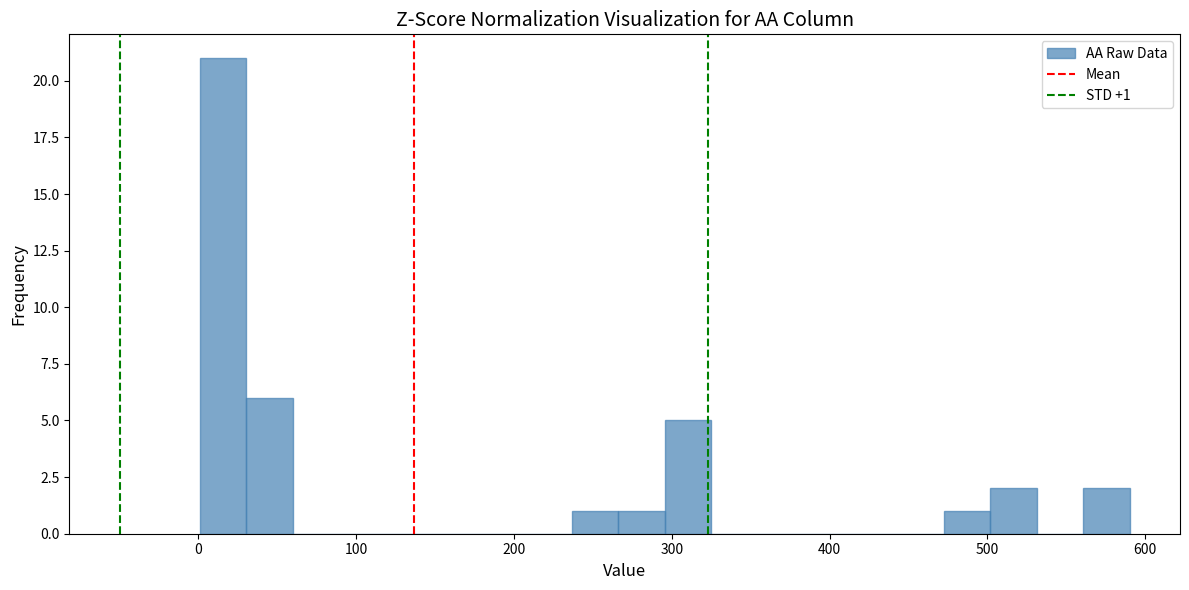

Read against the x-axis, roughly where is the centre of the tallest bar?

20